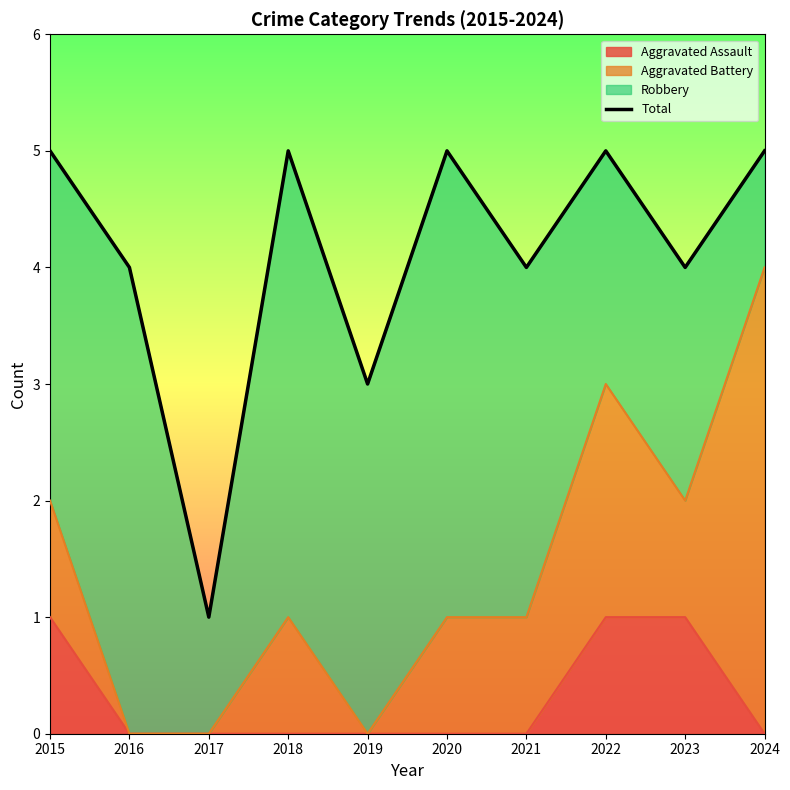

What is the change in value from 2016 to 2017?

-3